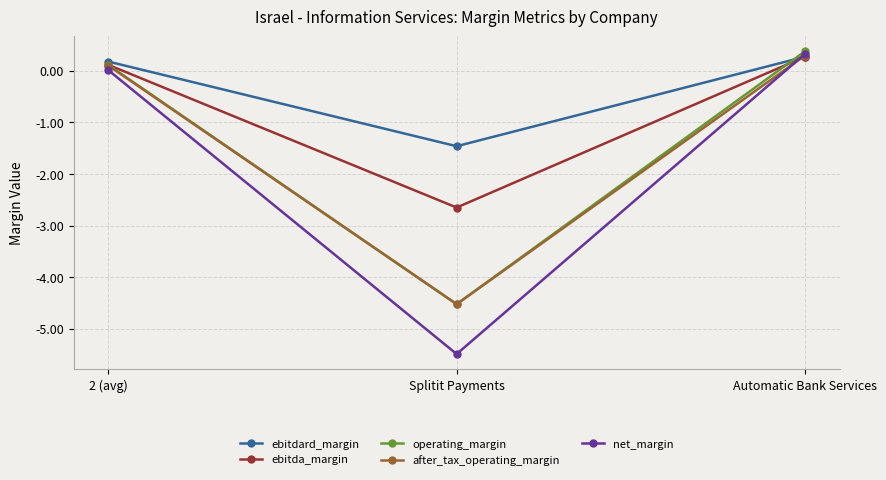

Between 2 (avg) and Splitit Payments, which series saw the biggest shift?

net_margin